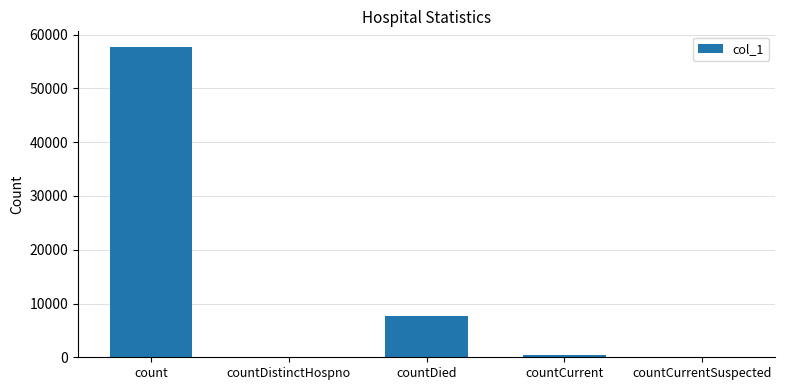

What is the maximum value shown in the chart?

57742